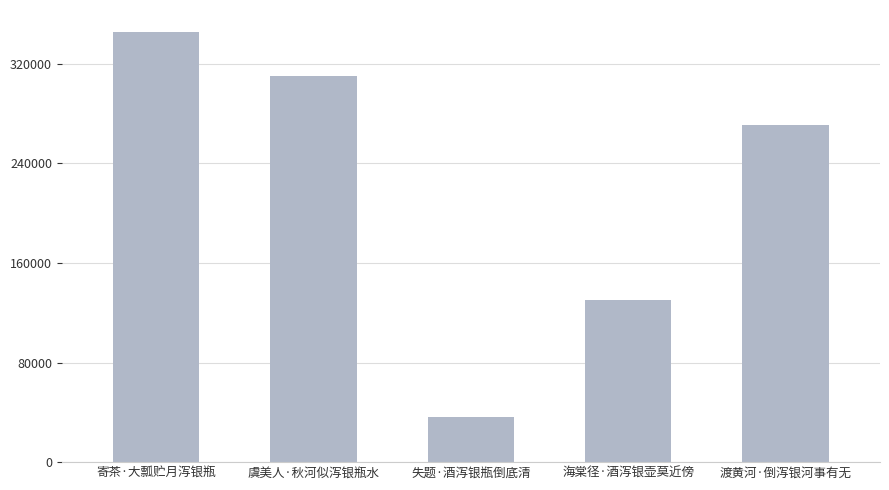

What is the difference between the second highest and second lowest values?

179678